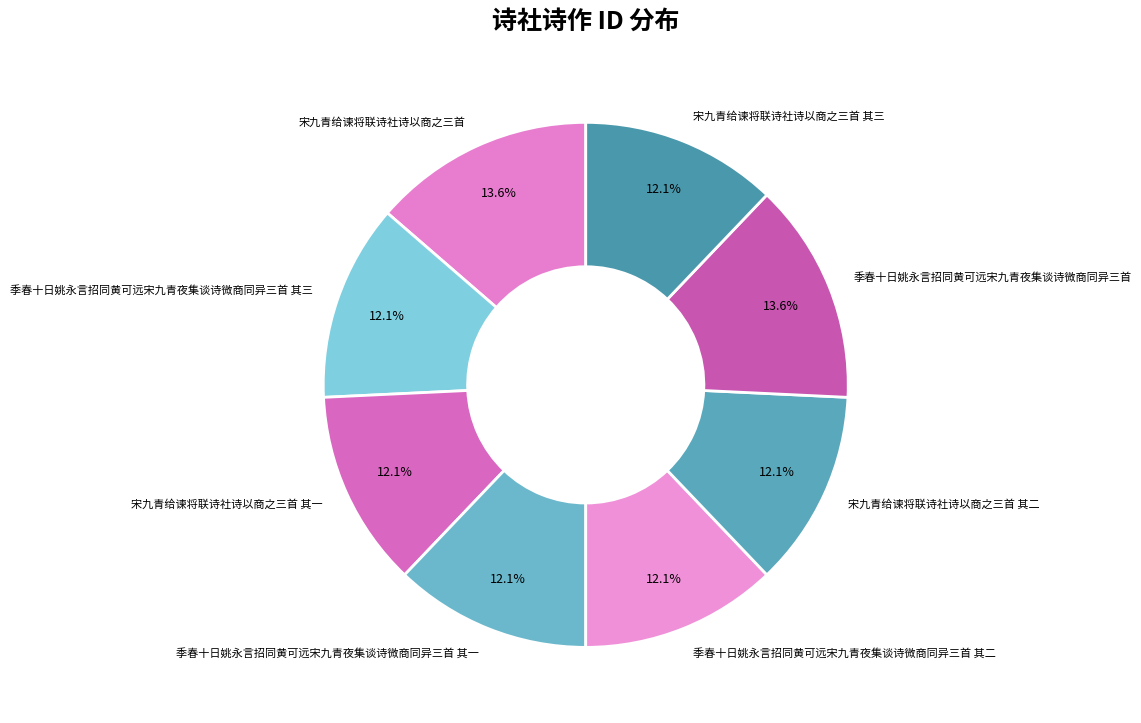

What is the total percentage of 宋九青给谏将联诗社诗以商之三首 其一 and 季春十日姚永言招同黄可远宋九青夜集谈诗微商同异三首 其二?

24.2%